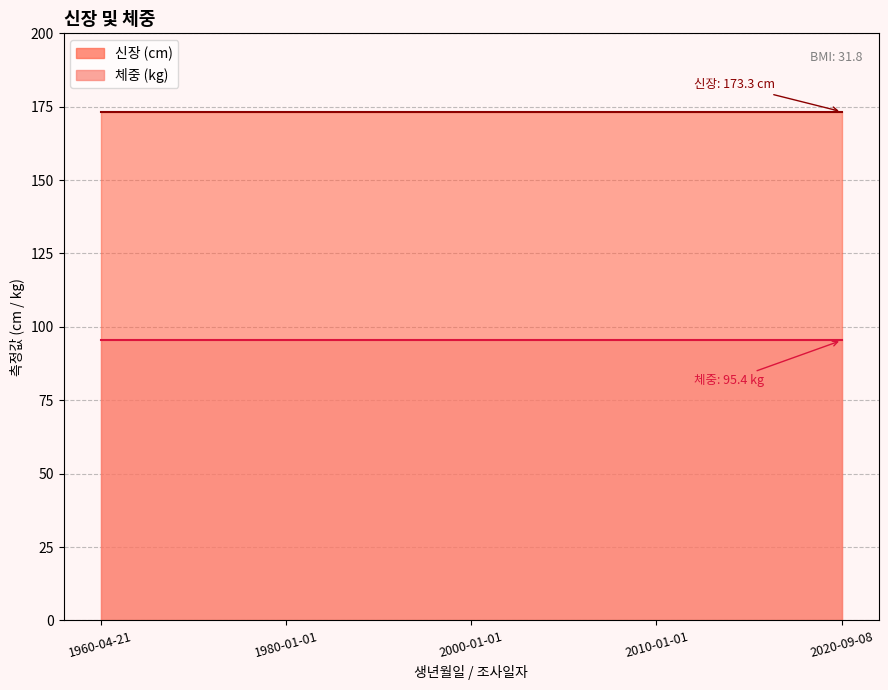

Rank the series at 2020-09-08 from highest to lowest value.

신장, 체중